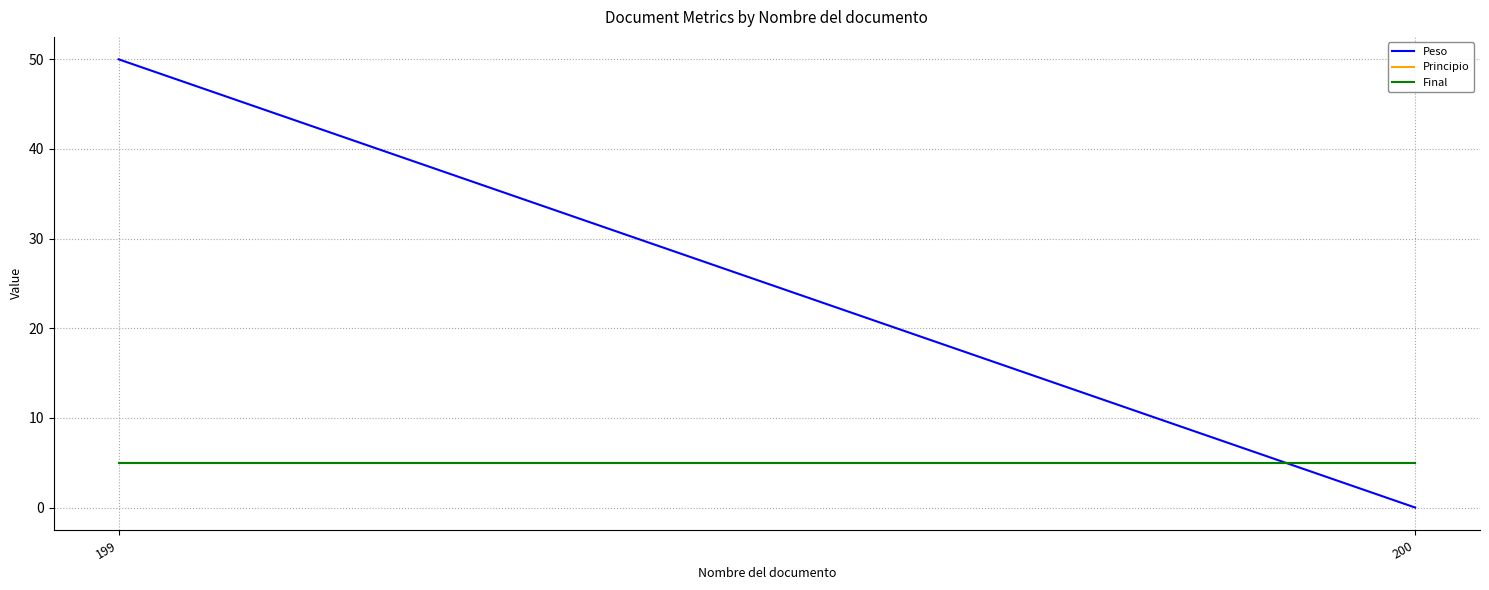

Is this an area chart (filled region under the line)?

No